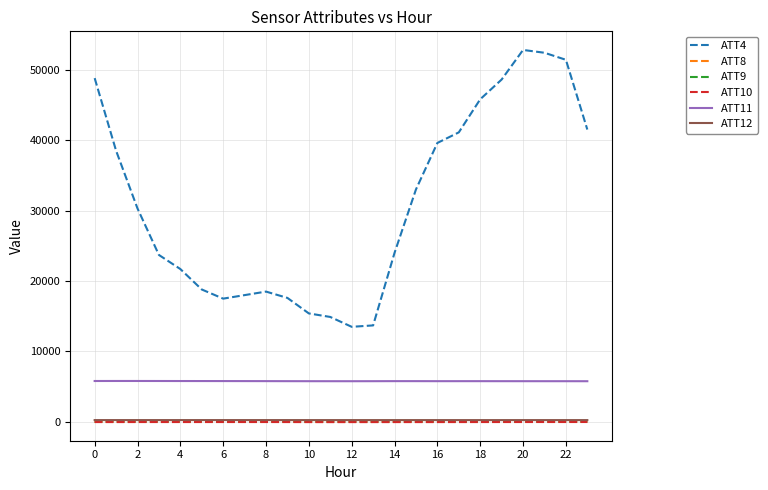

Which series has the largest total across all categories?

ATT4